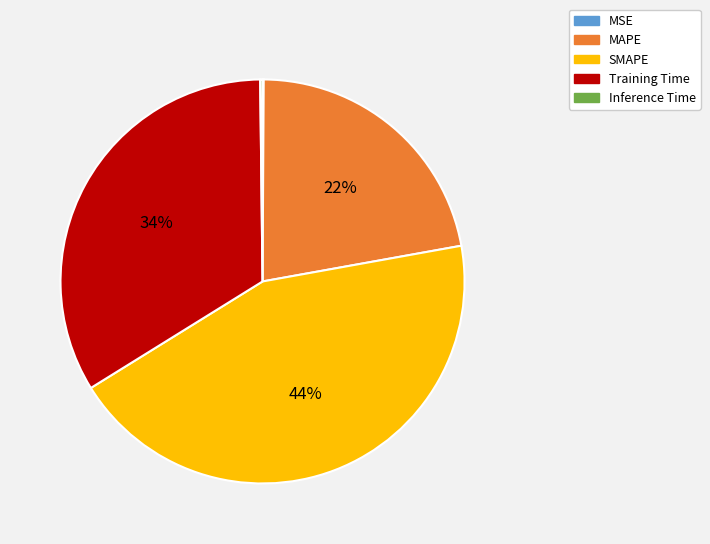

Which category has the biggest portion of the pie?

SMAPE